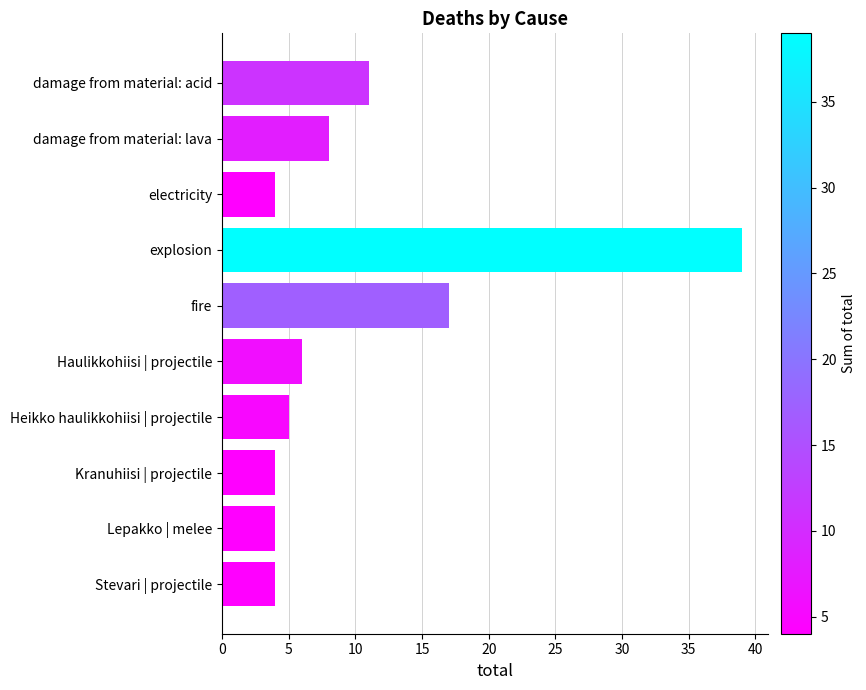

The chart shows a value of 17 at fire. True or false?

True